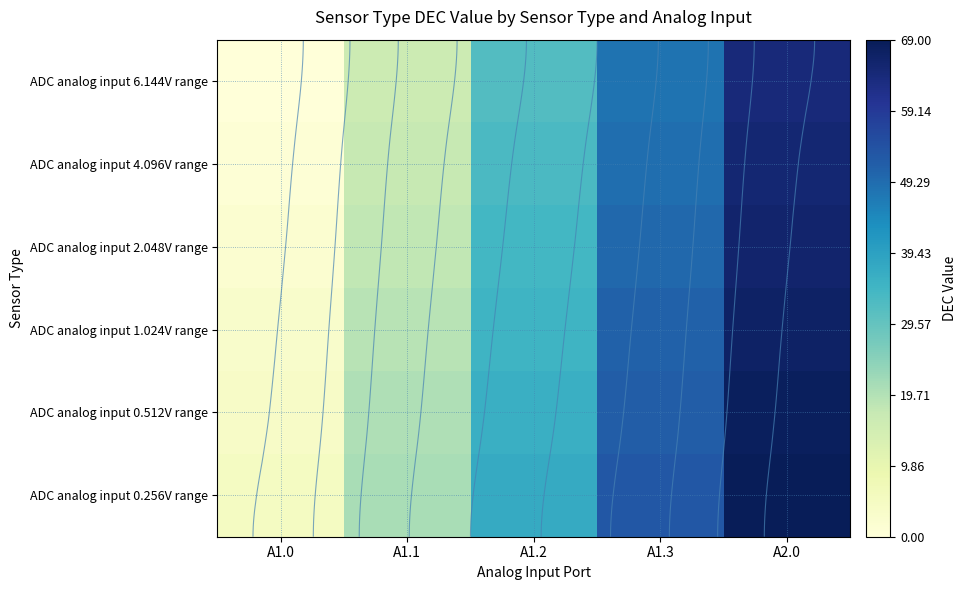

Count the number of data series in this chart.

6